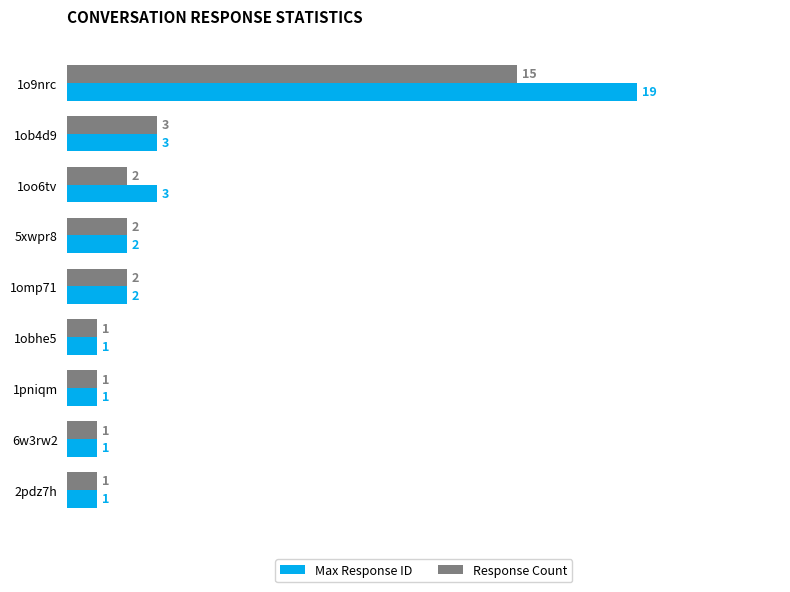

What is the difference between the maximum and second lowest values in the Max Response ID series?

18